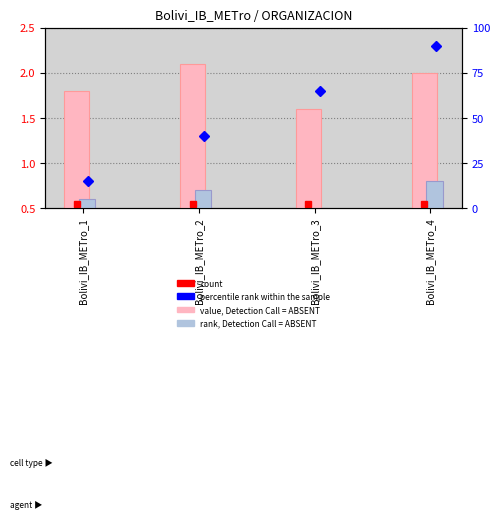

What is the total value across all series at Bolivi_IB_METro_4?

2.8